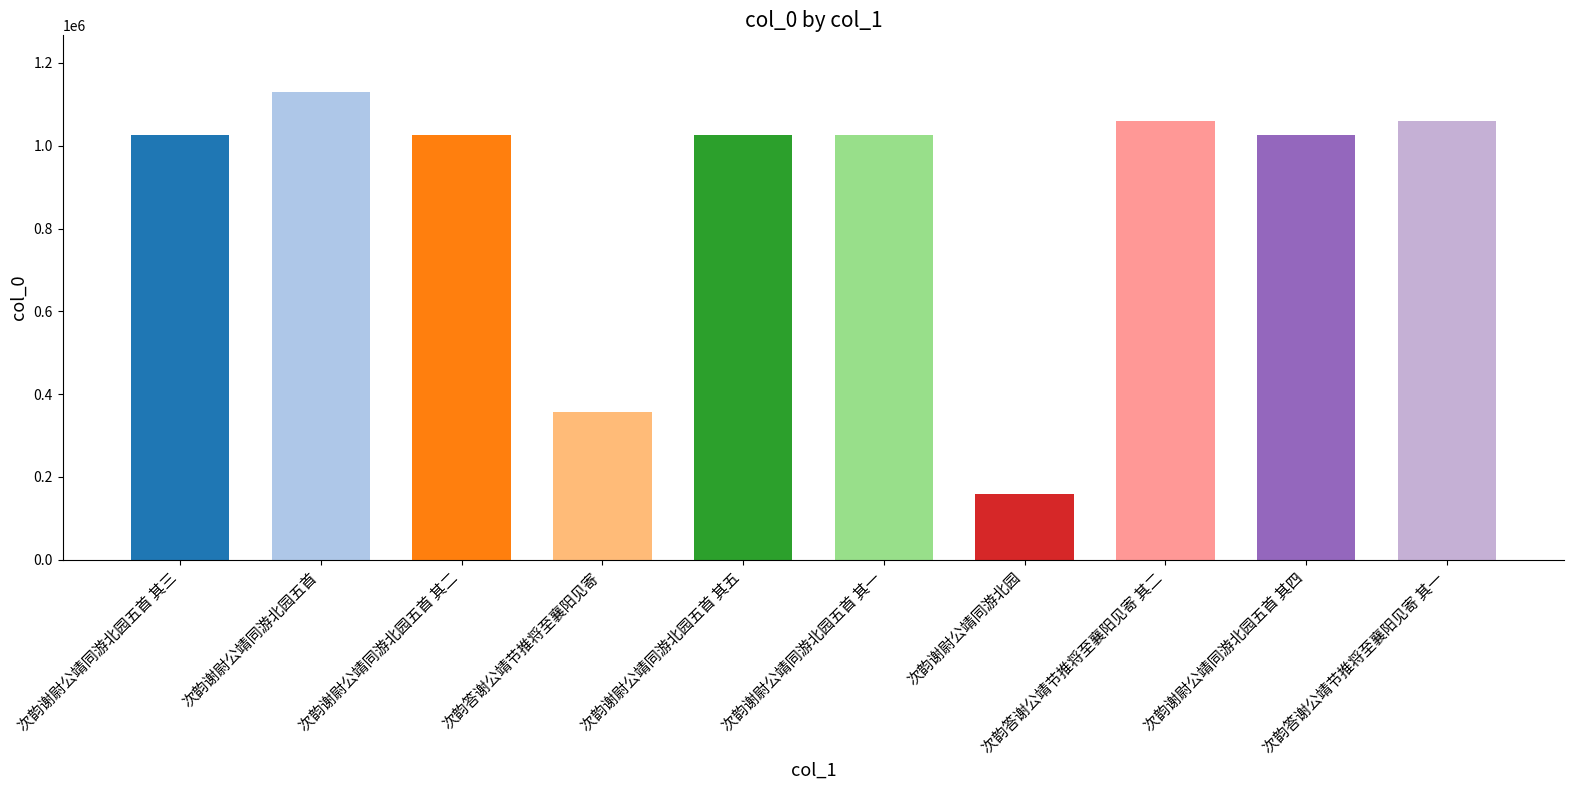

At which label is the value closest to 645497?

次韵答谢公靖节推将至襄阳见寄